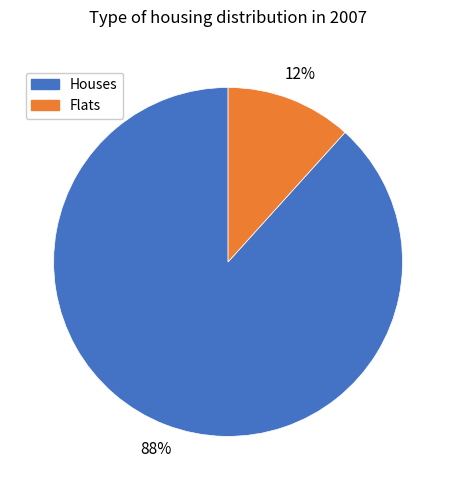

Is there any slice that represents more than half of the pie?

Yes